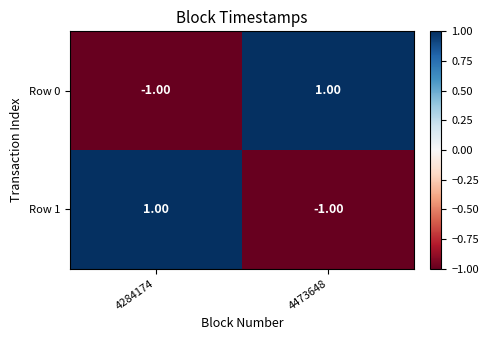

Is the value of Row 0 at 4473648 greater than the value of Row 1 at 4473648?

Yes